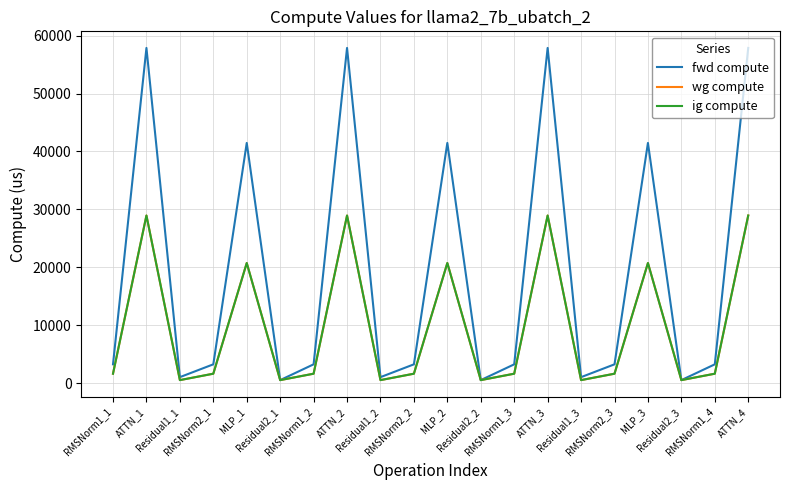

What is the maximum value for fwd compute?

57886.5